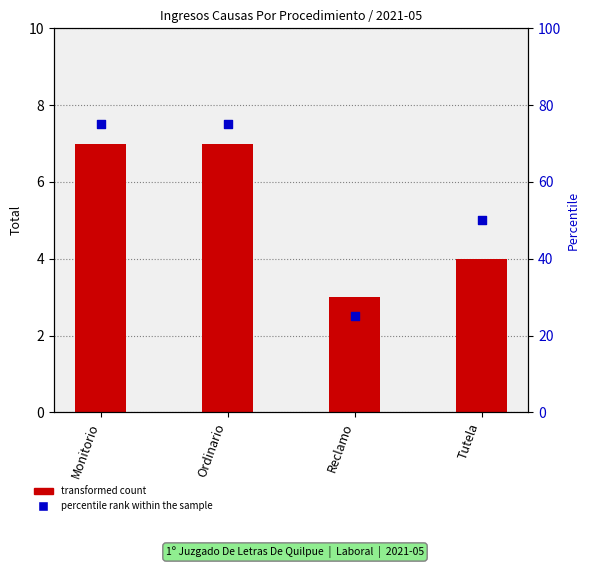

Between Tutela and Reclamo, which is larger?

Tutela